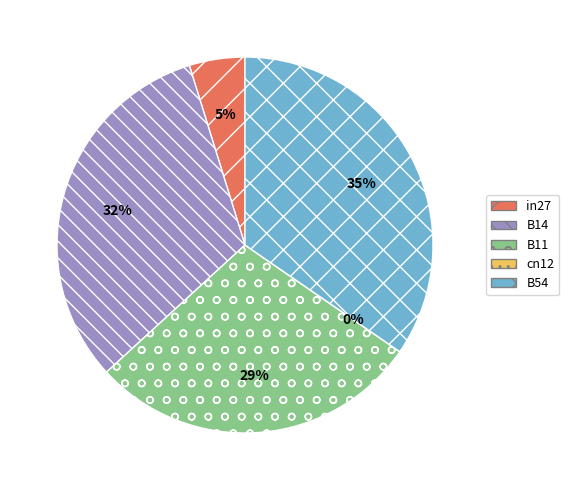

How many segments does this pie chart have?

5